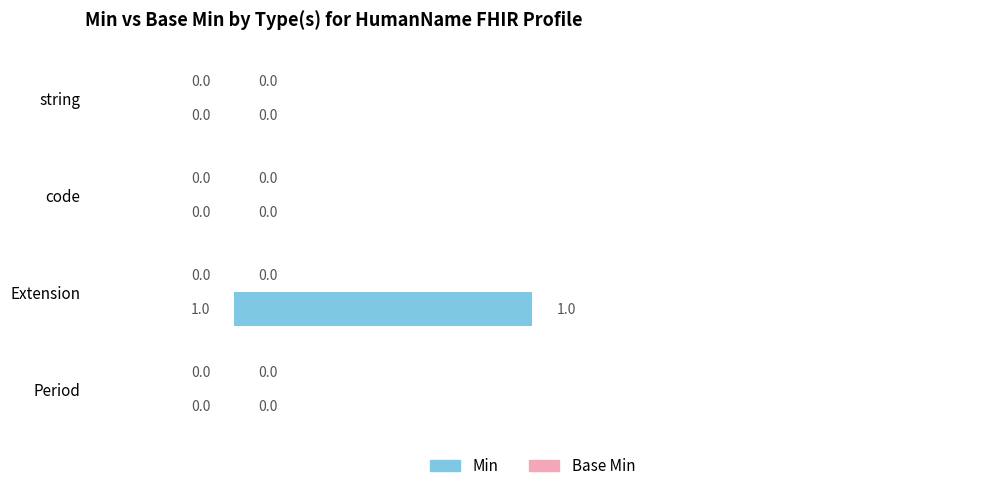

The chart shows a value of 0 at Extension. True or false?

False